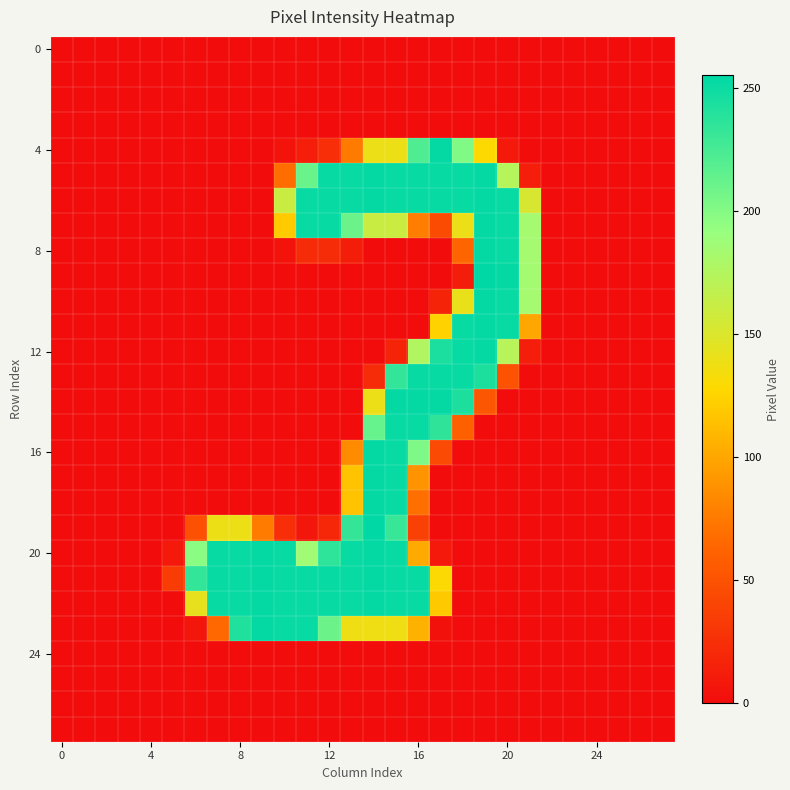

At how many categories does at least one series exceed 42?

16